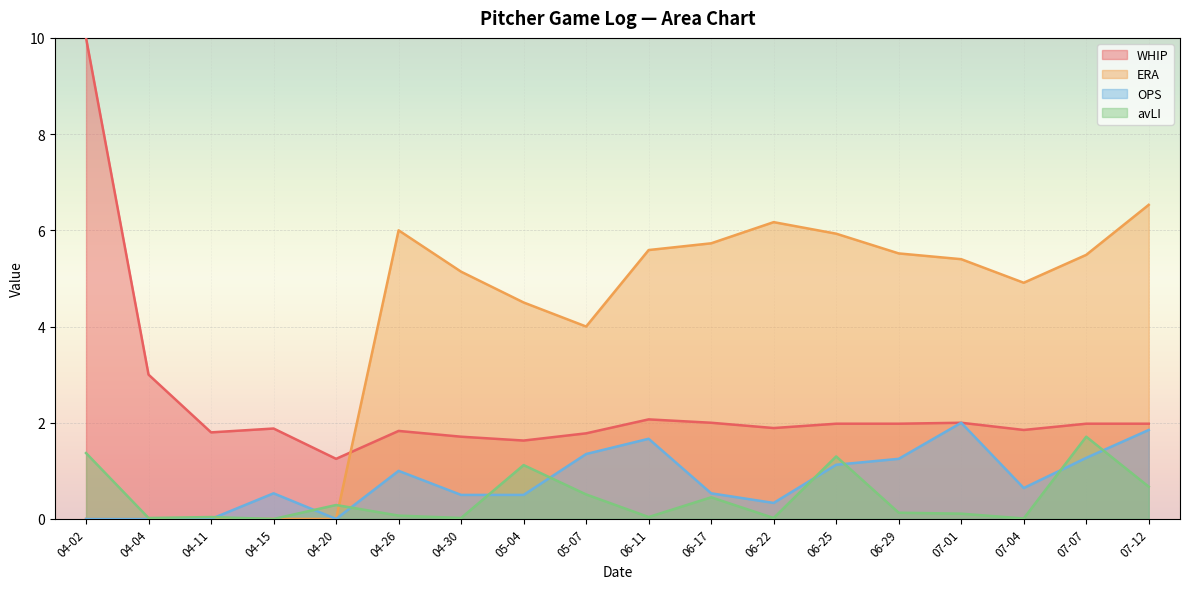

How many lines are shown in the chart?

4